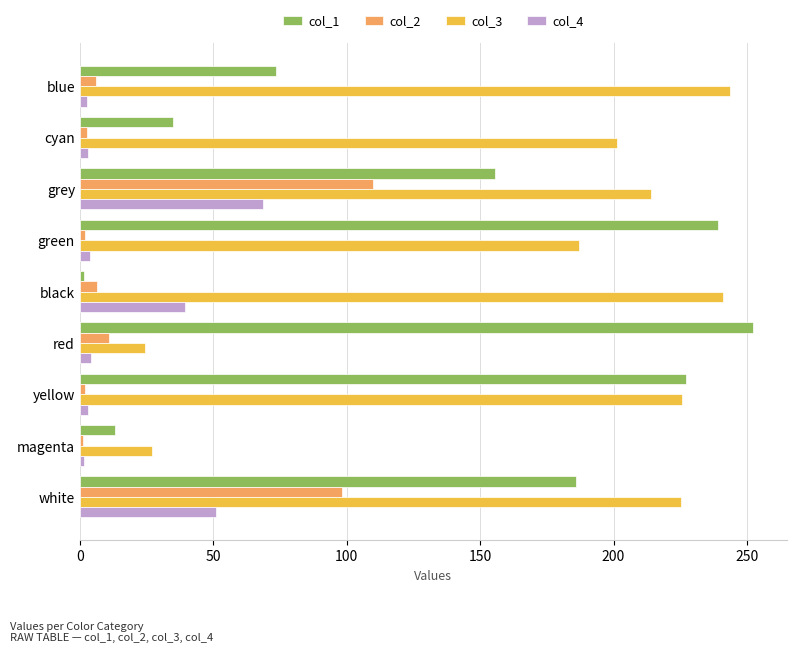

Which series has the largest total across all categories?

col_3